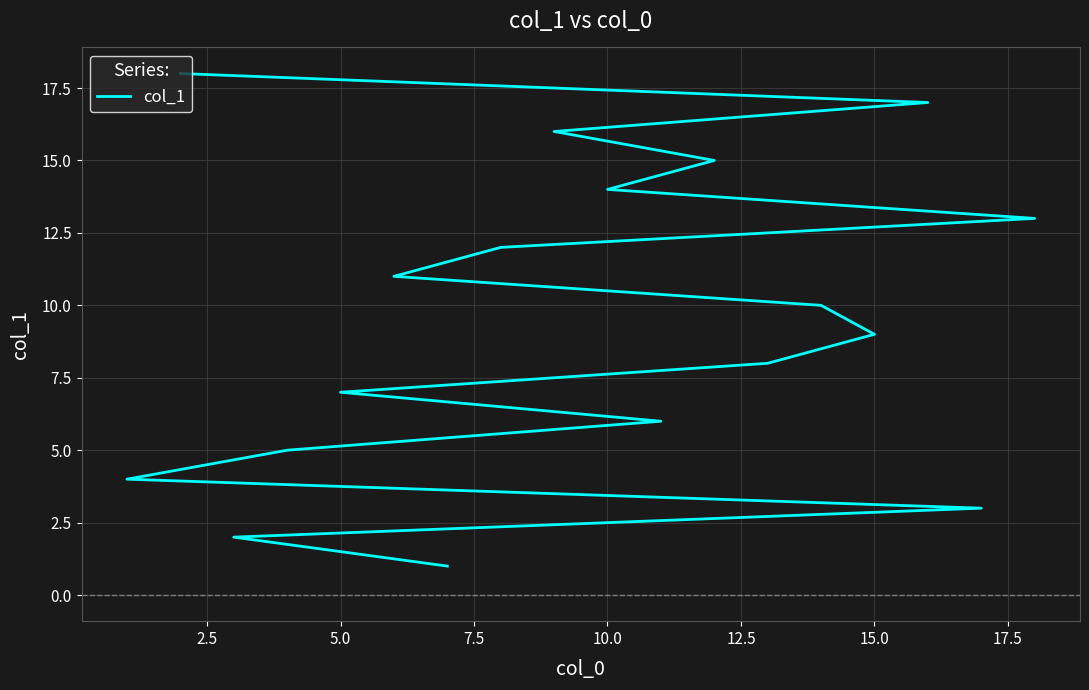

Is this an area chart (filled region under the line)?

No